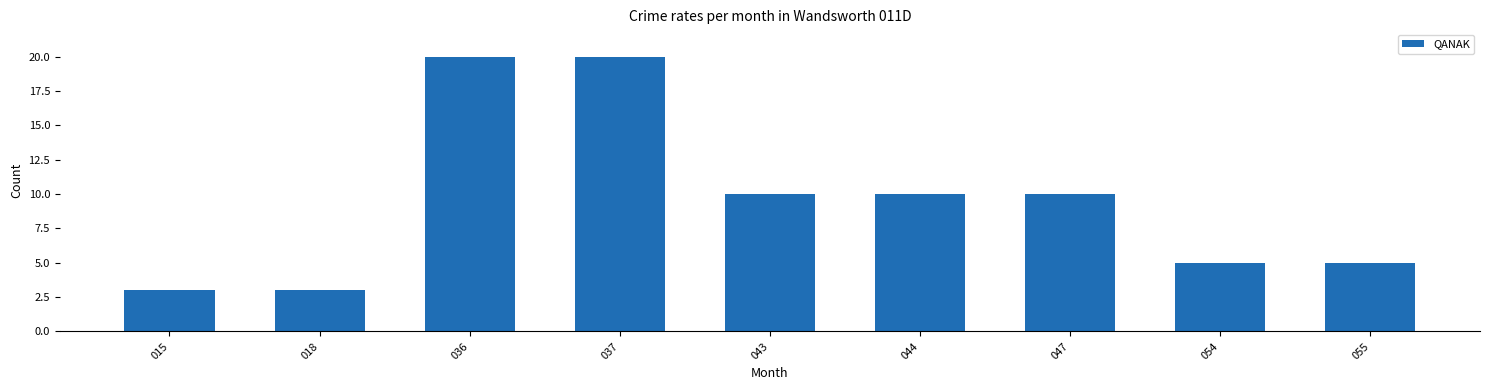

Is it true that the value at 055 is 5?

True